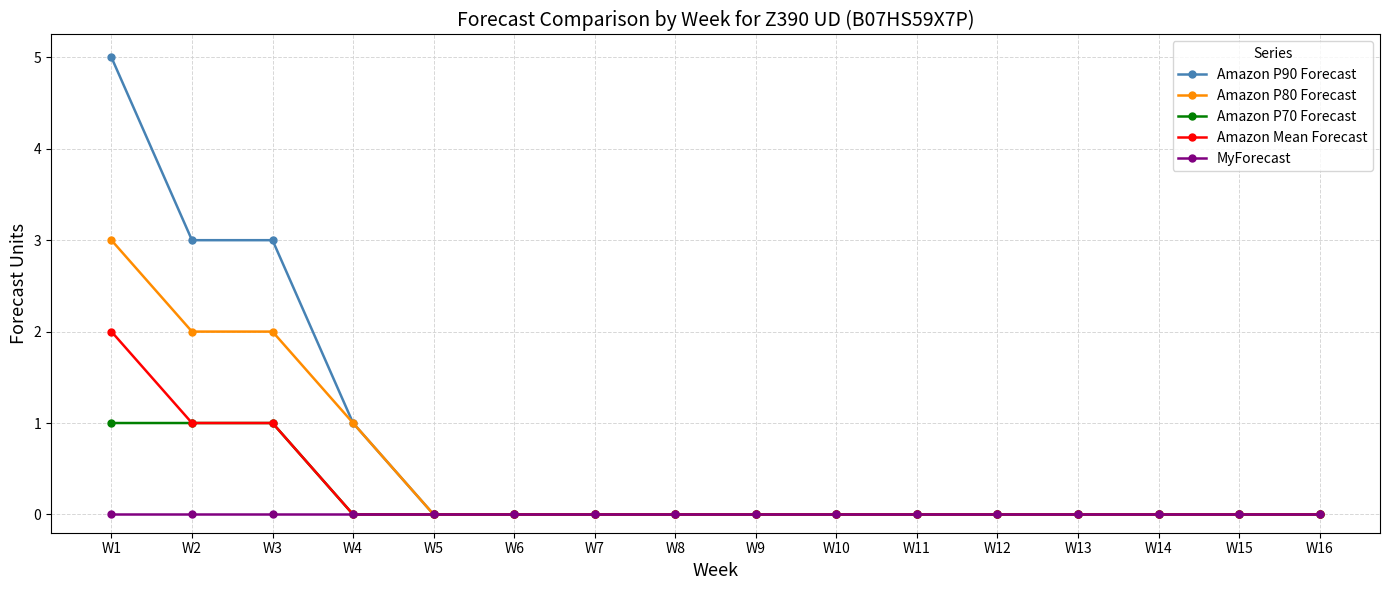

Is it true that MyForecast equals 0 at W12?

True